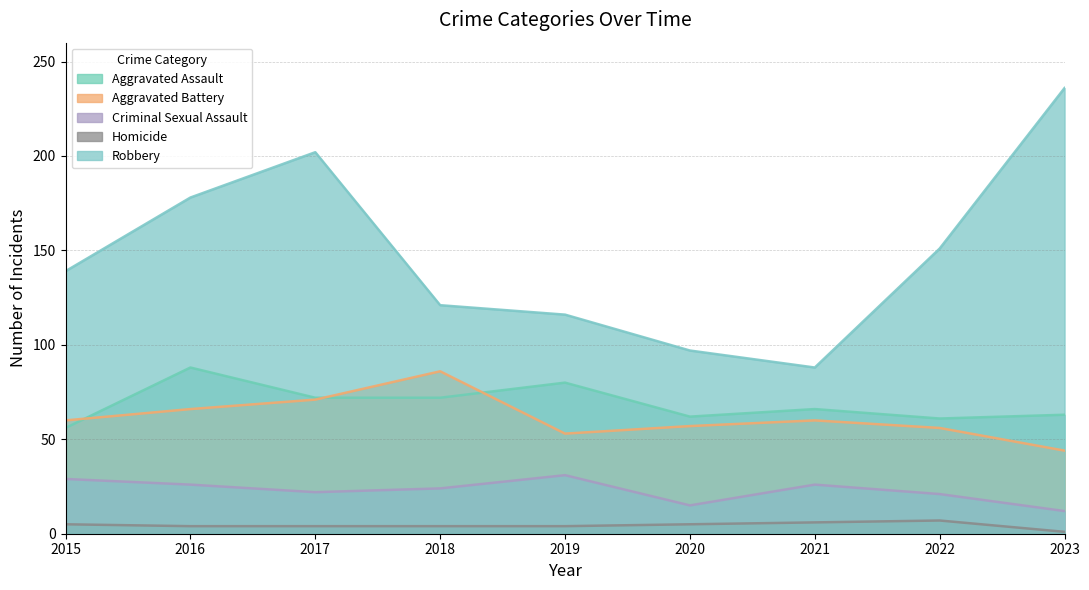

At which label does Criminal Sexual Assault first exceed 24?

2015